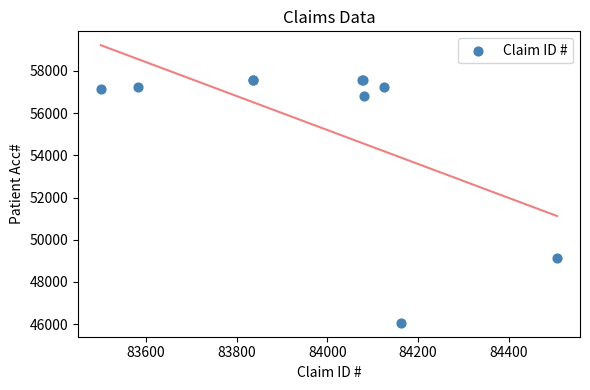

What Y value in the scatter plot is closest to 51807?

49116